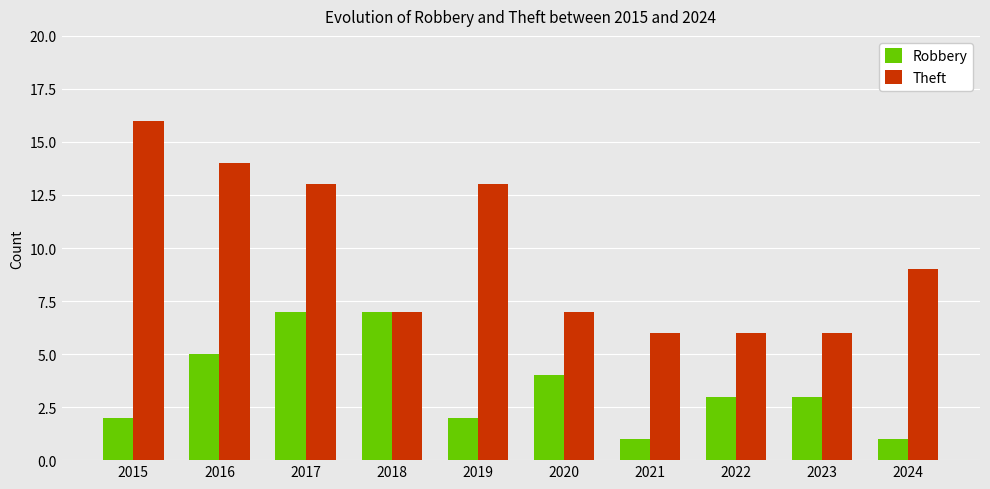

Does the chart contain any negative values?

No